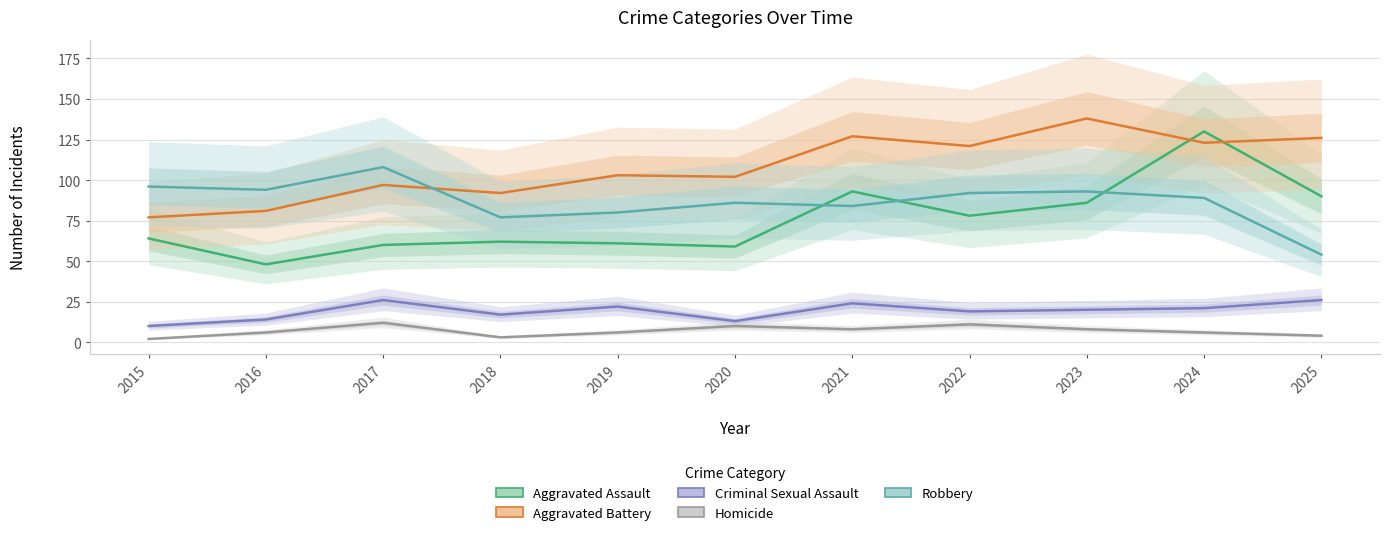

Reading right to left, what are all the values shown in this chart?

Aggravated Assault: 90	130	86	78	93	59	61	62	60	48	64
Aggravated Battery: 126	123	138	121	127	102	103	92	97	81	77
Criminal Sexual Assault: 26	21	20	19	24	13	22	17	26	14	10
Homicide: 4	6	8	11	8	10	6	3	12	6	2
Robbery: 54	89	93	92	84	86	80	77	108	94	96